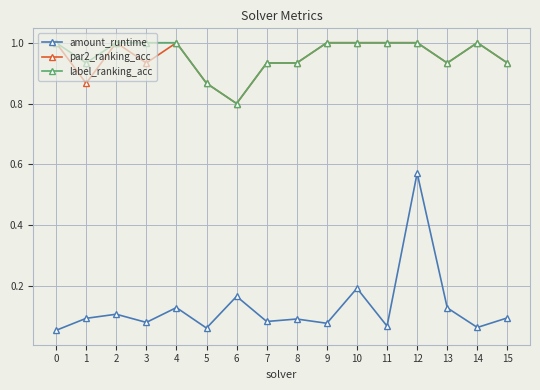

How many lines are shown in the chart?

3